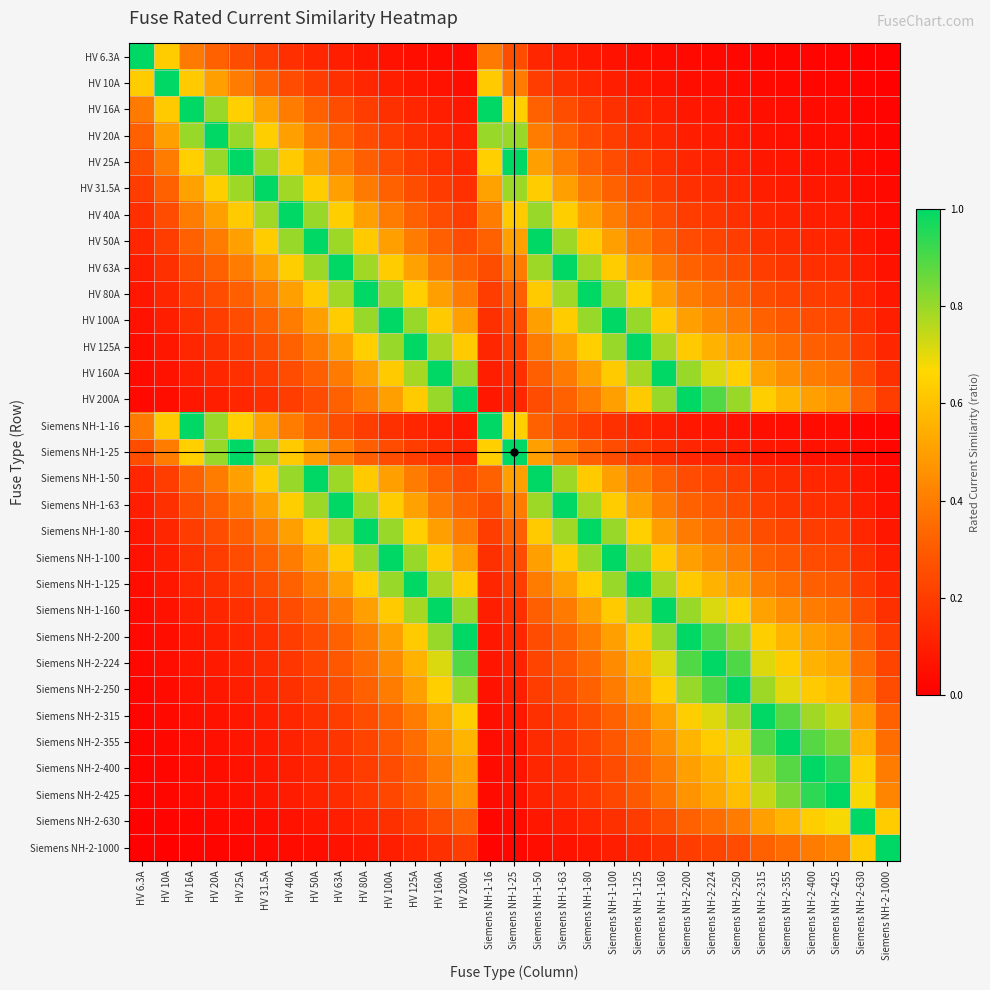

Reading right to left, what are all the values shown in this chart?

HV 6.3A: Siemens NH-2-1000=0.0	Siemens NH-2-630=0.0	Siemens NH-2-425=0.0	Siemens NH-2-400=0.0	Siemens NH-2-355=0.0	Siemens NH-2-315=0.0	Siemens NH-2-250=0.0	Siemens NH-2-224=0.0	Siemens NH-2-200=0.0	Siemens NH-1-160=0.0	Siemens NH-1-125=0.1	Siemens NH-1-100=0.1	Siemens NH-1-80=0.1	Siemens NH-1-63=0.1	Siemens NH-1-50=0.1	Siemens NH-1-25=0.3	Siemens NH-1-16=0.4	HV 200A=0.0	HV 160A=0.0	HV 125A=0.1	HV 100A=0.1	HV 80A=0.1	HV 63A=0.1	HV 50A=0.1	HV 40A=0.2	HV 31.5A=0.2	HV 25A=0.3	HV 20A=0.3	HV 16A=0.4	HV 10A=0.6	HV 6.3A=1.0
HV 10A: Siemens NH-2-1000=0.0	Siemens NH-2-630=0.0	Siemens NH-2-425=0.0	Siemens NH-2-400=0.0	Siemens NH-2-355=0.0	Siemens NH-2-315=0.0	Siemens NH-2-250=0.0	Siemens NH-2-224=0.0	Siemens NH-2-200=0.1	Siemens NH-1-160=0.1	Siemens NH-1-125=0.1	Siemens NH-1-100=0.1	Siemens NH-1-80=0.1	Siemens NH-1-63=0.2	Siemens NH-1-50=0.2	Siemens NH-1-25=0.4	Siemens NH-1-16=0.6	HV 200A=0.1	HV 160A=0.1	HV 125A=0.1	HV 100A=0.1	HV 80A=0.1	HV 63A=0.2	HV 50A=0.2	HV 40A=0.2	HV 31.5A=0.3	HV 25A=0.4	HV 20A=0.5	HV 16A=0.6	HV 10A=1.0	HV 6.3A=0.6
HV 16A: Siemens NH-2-1000=0.0	Siemens NH-2-630=0.0	Siemens NH-2-425=0.0	Siemens NH-2-400=0.0	Siemens NH-2-355=0.0	Siemens NH-2-315=0.1	Siemens NH-2-250=0.1	Siemens NH-2-224=0.1	Siemens NH-2-200=0.1	Siemens NH-1-160=0.1	Siemens NH-1-125=0.1	Siemens NH-1-100=0.2	Siemens NH-1-80=0.2	Siemens NH-1-63=0.3	Siemens NH-1-50=0.3	Siemens NH-1-25=0.6	Siemens NH-1-16=1.0	HV 200A=0.1	HV 160A=0.1	HV 125A=0.1	HV 100A=0.2	HV 80A=0.2	HV 63A=0.3	HV 50A=0.3	HV 40A=0.4	HV 31.5A=0.5	HV 25A=0.6	HV 20A=0.8	HV 16A=1.0	HV 10A=0.6	HV 6.3A=0.4
HV 20A: Siemens NH-2-1000=0.0	Siemens NH-2-630=0.0	Siemens NH-2-425=0.0	Siemens NH-2-400=0.1	Siemens NH-2-355=0.1	Siemens NH-2-315=0.1	Siemens NH-2-250=0.1	Siemens NH-2-224=0.1	Siemens NH-2-200=0.1	Siemens NH-1-160=0.1	Siemens NH-1-125=0.2	Siemens NH-1-100=0.2	Siemens NH-1-80=0.2	Siemens NH-1-63=0.3	Siemens NH-1-50=0.4	Siemens NH-1-25=0.8	Siemens NH-1-16=0.8	HV 200A=0.1	HV 160A=0.1	HV 125A=0.2	HV 100A=0.2	HV 80A=0.2	HV 63A=0.3	HV 50A=0.4	HV 40A=0.5	HV 31.5A=0.6	HV 25A=0.8	HV 20A=1.0	HV 16A=0.8	HV 10A=0.5	HV 6.3A=0.3
HV 25A: Siemens NH-2-1000=0.0	Siemens NH-2-630=0.0	Siemens NH-2-425=0.1	Siemens NH-2-400=0.1	Siemens NH-2-355=0.1	Siemens NH-2-315=0.1	Siemens NH-2-250=0.1	Siemens NH-2-224=0.1	Siemens NH-2-200=0.1	Siemens NH-1-160=0.2	Siemens NH-1-125=0.2	Siemens NH-1-100=0.2	Siemens NH-1-80=0.3	Siemens NH-1-63=0.4	Siemens NH-1-50=0.5	Siemens NH-1-25=1.0	Siemens NH-1-16=0.6	HV 200A=0.1	HV 160A=0.2	HV 125A=0.2	HV 100A=0.2	HV 80A=0.3	HV 63A=0.4	HV 50A=0.5	HV 40A=0.6	HV 31.5A=0.8	HV 25A=1.0	HV 20A=0.8	HV 16A=0.6	HV 10A=0.4	HV 6.3A=0.3
HV 31.5A: Siemens NH-2-1000=0.0	Siemens NH-2-630=0.1	Siemens NH-2-425=0.1	Siemens NH-2-400=0.1	Siemens NH-2-355=0.1	Siemens NH-2-315=0.1	Siemens NH-2-250=0.1	Siemens NH-2-224=0.1	Siemens NH-2-200=0.2	Siemens NH-1-160=0.2	Siemens NH-1-125=0.3	Siemens NH-1-100=0.3	Siemens NH-1-80=0.4	Siemens NH-1-63=0.5	Siemens NH-1-50=0.6	Siemens NH-1-25=0.8	Siemens NH-1-16=0.5	HV 200A=0.2	HV 160A=0.2	HV 125A=0.3	HV 100A=0.3	HV 80A=0.4	HV 63A=0.5	HV 50A=0.6	HV 40A=0.8	HV 31.5A=1.0	HV 25A=0.8	HV 20A=0.6	HV 16A=0.5	HV 10A=0.3	HV 6.3A=0.2
HV 40A: Siemens NH-2-1000=0.0	Siemens NH-2-630=0.1	Siemens NH-2-425=0.1	Siemens NH-2-400=0.1	Siemens NH-2-355=0.1	Siemens NH-2-315=0.1	Siemens NH-2-250=0.2	Siemens NH-2-224=0.2	Siemens NH-2-200=0.2	Siemens NH-1-160=0.2	Siemens NH-1-125=0.3	Siemens NH-1-100=0.4	Siemens NH-1-80=0.5	Siemens NH-1-63=0.6	Siemens NH-1-50=0.8	Siemens NH-1-25=0.6	Siemens NH-1-16=0.4	HV 200A=0.2	HV 160A=0.2	HV 125A=0.3	HV 100A=0.4	HV 80A=0.5	HV 63A=0.6	HV 50A=0.8	HV 40A=1.0	HV 31.5A=0.8	HV 25A=0.6	HV 20A=0.5	HV 16A=0.4	HV 10A=0.2	HV 6.3A=0.2
HV 50A: Siemens NH-2-1000=0.1	Siemens NH-2-630=0.1	Siemens NH-2-425=0.1	Siemens NH-2-400=0.1	Siemens NH-2-355=0.1	Siemens NH-2-315=0.2	Siemens NH-2-250=0.2	Siemens NH-2-224=0.2	Siemens NH-2-200=0.2	Siemens NH-1-160=0.3	Siemens NH-1-125=0.4	Siemens NH-1-100=0.5	Siemens NH-1-80=0.6	Siemens NH-1-63=0.8	Siemens NH-1-50=1.0	Siemens NH-1-25=0.5	Siemens NH-1-16=0.3	HV 200A=0.2	HV 160A=0.3	HV 125A=0.4	HV 100A=0.5	HV 80A=0.6	HV 63A=0.8	HV 50A=1.0	HV 40A=0.8	HV 31.5A=0.6	HV 25A=0.5	HV 20A=0.4	HV 16A=0.3	HV 10A=0.2	HV 6.3A=0.1
HV 63A: Siemens NH-2-1000=0.1	Siemens NH-2-630=0.1	Siemens NH-2-425=0.1	Siemens NH-2-400=0.2	Siemens NH-2-355=0.2	Siemens NH-2-315=0.2	Siemens NH-2-250=0.3	Siemens NH-2-224=0.3	Siemens NH-2-200=0.3	Siemens NH-1-160=0.4	Siemens NH-1-125=0.5	Siemens NH-1-100=0.6	Siemens NH-1-80=0.8	Siemens NH-1-63=1.0	Siemens NH-1-50=0.8	Siemens NH-1-25=0.4	Siemens NH-1-16=0.3	HV 200A=0.3	HV 160A=0.4	HV 125A=0.5	HV 100A=0.6	HV 80A=0.8	HV 63A=1.0	HV 50A=0.8	HV 40A=0.6	HV 31.5A=0.5	HV 25A=0.4	HV 20A=0.3	HV 16A=0.3	HV 10A=0.2	HV 6.3A=0.1
HV 80A: Siemens NH-2-1000=0.1	Siemens NH-2-630=0.1	Siemens NH-2-425=0.2	Siemens NH-2-400=0.2	Siemens NH-2-355=0.2	Siemens NH-2-315=0.3	Siemens NH-2-250=0.3	Siemens NH-2-224=0.4	Siemens NH-2-200=0.4	Siemens NH-1-160=0.5	Siemens NH-1-125=0.6	Siemens NH-1-100=0.8	Siemens NH-1-80=1.0	Siemens NH-1-63=0.8	Siemens NH-1-50=0.6	Siemens NH-1-25=0.3	Siemens NH-1-16=0.2	HV 200A=0.4	HV 160A=0.5	HV 125A=0.6	HV 100A=0.8	HV 80A=1.0	HV 63A=0.8	HV 50A=0.6	HV 40A=0.5	HV 31.5A=0.4	HV 25A=0.3	HV 20A=0.2	HV 16A=0.2	HV 10A=0.1	HV 6.3A=0.1
HV 100A: Siemens NH-2-1000=0.1	Siemens NH-2-630=0.2	Siemens NH-2-425=0.2	Siemens NH-2-400=0.2	Siemens NH-2-355=0.3	Siemens NH-2-315=0.3	Siemens NH-2-250=0.4	Siemens NH-2-224=0.4	Siemens NH-2-200=0.5	Siemens NH-1-160=0.6	Siemens NH-1-125=0.8	Siemens NH-1-100=1.0	Siemens NH-1-80=0.8	Siemens NH-1-63=0.6	Siemens NH-1-50=0.5	Siemens NH-1-25=0.2	Siemens NH-1-16=0.2	HV 200A=0.5	HV 160A=0.6	HV 125A=0.8	HV 100A=1.0	HV 80A=0.8	HV 63A=0.6	HV 50A=0.5	HV 40A=0.4	HV 31.5A=0.3	HV 25A=0.2	HV 20A=0.2	HV 16A=0.2	HV 10A=0.1	HV 6.3A=0.1
HV 125A: Siemens NH-2-1000=0.1	Siemens NH-2-630=0.2	Siemens NH-2-425=0.3	Siemens NH-2-400=0.3	Siemens NH-2-355=0.4	Siemens NH-2-315=0.4	Siemens NH-2-250=0.5	Siemens NH-2-224=0.6	Siemens NH-2-200=0.6	Siemens NH-1-160=0.8	Siemens NH-1-125=1.0	Siemens NH-1-100=0.8	Siemens NH-1-80=0.6	Siemens NH-1-63=0.5	Siemens NH-1-50=0.4	Siemens NH-1-25=0.2	Siemens NH-1-16=0.1	HV 200A=0.6	HV 160A=0.8	HV 125A=1.0	HV 100A=0.8	HV 80A=0.6	HV 63A=0.5	HV 50A=0.4	HV 40A=0.3	HV 31.5A=0.3	HV 25A=0.2	HV 20A=0.2	HV 16A=0.1	HV 10A=0.1	HV 6.3A=0.1
HV 160A: Siemens NH-2-1000=0.2	Siemens NH-2-630=0.3	Siemens NH-2-425=0.4	Siemens NH-2-400=0.4	Siemens NH-2-355=0.5	Siemens NH-2-315=0.5	Siemens NH-2-250=0.6	Siemens NH-2-224=0.7	Siemens NH-2-200=0.8	Siemens NH-1-160=1.0	Siemens NH-1-125=0.8	Siemens NH-1-100=0.6	Siemens NH-1-80=0.5	Siemens NH-1-63=0.4	Siemens NH-1-50=0.3	Siemens NH-1-25=0.2	Siemens NH-1-16=0.1	HV 200A=0.8	HV 160A=1.0	HV 125A=0.8	HV 100A=0.6	HV 80A=0.5	HV 63A=0.4	HV 50A=0.3	HV 40A=0.2	HV 31.5A=0.2	HV 25A=0.2	HV 20A=0.1	HV 16A=0.1	HV 10A=0.1	HV 6.3A=0.0
HV 200A: Siemens NH-2-1000=0.2	Siemens NH-2-630=0.3	Siemens NH-2-425=0.5	Siemens NH-2-400=0.5	Siemens NH-2-355=0.6	Siemens NH-2-315=0.6	Siemens NH-2-250=0.8	Siemens NH-2-224=0.9	Siemens NH-2-200=1.0	Siemens NH-1-160=0.8	Siemens NH-1-125=0.6	Siemens NH-1-100=0.5	Siemens NH-1-80=0.4	Siemens NH-1-63=0.3	Siemens NH-1-50=0.2	Siemens NH-1-25=0.1	Siemens NH-1-16=0.1	HV 200A=1.0	HV 160A=0.8	HV 125A=0.6	HV 100A=0.5	HV 80A=0.4	HV 63A=0.3	HV 50A=0.2	HV 40A=0.2	HV 31.5A=0.2	HV 25A=0.1	HV 20A=0.1	HV 16A=0.1	HV 10A=0.1	HV 6.3A=0.0
Siemens NH-1-16: Siemens NH-2-1000=0.0	Siemens NH-2-630=0.0	Siemens NH-2-425=0.0	Siemens NH-2-400=0.0	Siemens NH-2-355=0.0	Siemens NH-2-315=0.1	Siemens NH-2-250=0.1	Siemens NH-2-224=0.1	Siemens NH-2-200=0.1	Siemens NH-1-160=0.1	Siemens NH-1-125=0.1	Siemens NH-1-100=0.2	Siemens NH-1-80=0.2	Siemens NH-1-63=0.3	Siemens NH-1-50=0.3	Siemens NH-1-25=0.6	Siemens NH-1-16=1.0	HV 200A=0.1	HV 160A=0.1	HV 125A=0.1	HV 100A=0.2	HV 80A=0.2	HV 63A=0.3	HV 50A=0.3	HV 40A=0.4	HV 31.5A=0.5	HV 25A=0.6	HV 20A=0.8	HV 16A=1.0	HV 10A=0.6	HV 6.3A=0.4
Siemens NH-1-25: Siemens NH-2-1000=0.0	Siemens NH-2-630=0.0	Siemens NH-2-425=0.1	Siemens NH-2-400=0.1	Siemens NH-2-355=0.1	Siemens NH-2-315=0.1	Siemens NH-2-250=0.1	Siemens NH-2-224=0.1	Siemens NH-2-200=0.1	Siemens NH-1-160=0.2	Siemens NH-1-125=0.2	Siemens NH-1-100=0.2	Siemens NH-1-80=0.3	Siemens NH-1-63=0.4	Siemens NH-1-50=0.5	Siemens NH-1-25=1.0	Siemens NH-1-16=0.6	HV 200A=0.1	HV 160A=0.2	HV 125A=0.2	HV 100A=0.2	HV 80A=0.3	HV 63A=0.4	HV 50A=0.5	HV 40A=0.6	HV 31.5A=0.8	HV 25A=1.0	HV 20A=0.8	HV 16A=0.6	HV 10A=0.4	HV 6.3A=0.3
Siemens NH-1-50: Siemens NH-2-1000=0.1	Siemens NH-2-630=0.1	Siemens NH-2-425=0.1	Siemens NH-2-400=0.1	Siemens NH-2-355=0.1	Siemens NH-2-315=0.2	Siemens NH-2-250=0.2	Siemens NH-2-224=0.2	Siemens NH-2-200=0.2	Siemens NH-1-160=0.3	Siemens NH-1-125=0.4	Siemens NH-1-100=0.5	Siemens NH-1-80=0.6	Siemens NH-1-63=0.8	Siemens NH-1-50=1.0	Siemens NH-1-25=0.5	Siemens NH-1-16=0.3	HV 200A=0.2	HV 160A=0.3	HV 125A=0.4	HV 100A=0.5	HV 80A=0.6	HV 63A=0.8	HV 50A=1.0	HV 40A=0.8	HV 31.5A=0.6	HV 25A=0.5	HV 20A=0.4	HV 16A=0.3	HV 10A=0.2	HV 6.3A=0.1
Siemens NH-1-63: Siemens NH-2-1000=0.1	Siemens NH-2-630=0.1	Siemens NH-2-425=0.1	Siemens NH-2-400=0.2	Siemens NH-2-355=0.2	Siemens NH-2-315=0.2	Siemens NH-2-250=0.3	Siemens NH-2-224=0.3	Siemens NH-2-200=0.3	Siemens NH-1-160=0.4	Siemens NH-1-125=0.5	Siemens NH-1-100=0.6	Siemens NH-1-80=0.8	Siemens NH-1-63=1.0	Siemens NH-1-50=0.8	Siemens NH-1-25=0.4	Siemens NH-1-16=0.3	HV 200A=0.3	HV 160A=0.4	HV 125A=0.5	HV 100A=0.6	HV 80A=0.8	HV 63A=1.0	HV 50A=0.8	HV 40A=0.6	HV 31.5A=0.5	HV 25A=0.4	HV 20A=0.3	HV 16A=0.3	HV 10A=0.2	HV 6.3A=0.1
Siemens NH-1-80: Siemens NH-2-1000=0.1	Siemens NH-2-630=0.1	Siemens NH-2-425=0.2	Siemens NH-2-400=0.2	Siemens NH-2-355=0.2	Siemens NH-2-315=0.3	Siemens NH-2-250=0.3	Siemens NH-2-224=0.4	Siemens NH-2-200=0.4	Siemens NH-1-160=0.5	Siemens NH-1-125=0.6	Siemens NH-1-100=0.8	Siemens NH-1-80=1.0	Siemens NH-1-63=0.8	Siemens NH-1-50=0.6	Siemens NH-1-25=0.3	Siemens NH-1-16=0.2	HV 200A=0.4	HV 160A=0.5	HV 125A=0.6	HV 100A=0.8	HV 80A=1.0	HV 63A=0.8	HV 50A=0.6	HV 40A=0.5	HV 31.5A=0.4	HV 25A=0.3	HV 20A=0.2	HV 16A=0.2	HV 10A=0.1	HV 6.3A=0.1
Siemens NH-1-100: Siemens NH-2-1000=0.1	Siemens NH-2-630=0.2	Siemens NH-2-425=0.2	Siemens NH-2-400=0.2	Siemens NH-2-355=0.3	Siemens NH-2-315=0.3	Siemens NH-2-250=0.4	Siemens NH-2-224=0.4	Siemens NH-2-200=0.5	Siemens NH-1-160=0.6	Siemens NH-1-125=0.8	Siemens NH-1-100=1.0	Siemens NH-1-80=0.8	Siemens NH-1-63=0.6	Siemens NH-1-50=0.5	Siemens NH-1-25=0.2	Siemens NH-1-16=0.2	HV 200A=0.5	HV 160A=0.6	HV 125A=0.8	HV 100A=1.0	HV 80A=0.8	HV 63A=0.6	HV 50A=0.5	HV 40A=0.4	HV 31.5A=0.3	HV 25A=0.2	HV 20A=0.2	HV 16A=0.2	HV 10A=0.1	HV 6.3A=0.1
Siemens NH-1-125: Siemens NH-2-1000=0.1	Siemens NH-2-630=0.2	Siemens NH-2-425=0.3	Siemens NH-2-400=0.3	Siemens NH-2-355=0.4	Siemens NH-2-315=0.4	Siemens NH-2-250=0.5	Siemens NH-2-224=0.6	Siemens NH-2-200=0.6	Siemens NH-1-160=0.8	Siemens NH-1-125=1.0	Siemens NH-1-100=0.8	Siemens NH-1-80=0.6	Siemens NH-1-63=0.5	Siemens NH-1-50=0.4	Siemens NH-1-25=0.2	Siemens NH-1-16=0.1	HV 200A=0.6	HV 160A=0.8	HV 125A=1.0	HV 100A=0.8	HV 80A=0.6	HV 63A=0.5	HV 50A=0.4	HV 40A=0.3	HV 31.5A=0.3	HV 25A=0.2	HV 20A=0.2	HV 16A=0.1	HV 10A=0.1	HV 6.3A=0.1
Siemens NH-1-160: Siemens NH-2-1000=0.2	Siemens NH-2-630=0.3	Siemens NH-2-425=0.4	Siemens NH-2-400=0.4	Siemens NH-2-355=0.5	Siemens NH-2-315=0.5	Siemens NH-2-250=0.6	Siemens NH-2-224=0.7	Siemens NH-2-200=0.8	Siemens NH-1-160=1.0	Siemens NH-1-125=0.8	Siemens NH-1-100=0.6	Siemens NH-1-80=0.5	Siemens NH-1-63=0.4	Siemens NH-1-50=0.3	Siemens NH-1-25=0.2	Siemens NH-1-16=0.1	HV 200A=0.8	HV 160A=1.0	HV 125A=0.8	HV 100A=0.6	HV 80A=0.5	HV 63A=0.4	HV 50A=0.3	HV 40A=0.2	HV 31.5A=0.2	HV 25A=0.2	HV 20A=0.1	HV 16A=0.1	HV 10A=0.1	HV 6.3A=0.0
Siemens NH-2-200: Siemens NH-2-1000=0.2	Siemens NH-2-630=0.3	Siemens NH-2-425=0.5	Siemens NH-2-400=0.5	Siemens NH-2-355=0.6	Siemens NH-2-315=0.6	Siemens NH-2-250=0.8	Siemens NH-2-224=0.9	Siemens NH-2-200=1.0	Siemens NH-1-160=0.8	Siemens NH-1-125=0.6	Siemens NH-1-100=0.5	Siemens NH-1-80=0.4	Siemens NH-1-63=0.3	Siemens NH-1-50=0.2	Siemens NH-1-25=0.1	Siemens NH-1-16=0.1	HV 200A=1.0	HV 160A=0.8	HV 125A=0.6	HV 100A=0.5	HV 80A=0.4	HV 63A=0.3	HV 50A=0.2	HV 40A=0.2	HV 31.5A=0.2	HV 25A=0.1	HV 20A=0.1	HV 16A=0.1	HV 10A=0.1	HV 6.3A=0.0
Siemens NH-2-224: Siemens NH-2-1000=0.2	Siemens NH-2-630=0.4	Siemens NH-2-425=0.5	Siemens NH-2-400=0.6	Siemens NH-2-355=0.6	Siemens NH-2-315=0.7	Siemens NH-2-250=0.9	Siemens NH-2-224=1.0	Siemens NH-2-200=0.9	Siemens NH-1-160=0.7	Siemens NH-1-125=0.6	Siemens NH-1-100=0.4	Siemens NH-1-80=0.4	Siemens NH-1-63=0.3	Siemens NH-1-50=0.2	Siemens NH-1-25=0.1	Siemens NH-1-16=0.1	HV 200A=0.9	HV 160A=0.7	HV 125A=0.6	HV 100A=0.4	HV 80A=0.4	HV 63A=0.3	HV 50A=0.2	HV 40A=0.2	HV 31.5A=0.1	HV 25A=0.1	HV 20A=0.1	HV 16A=0.1	HV 10A=0.0	HV 6.3A=0.0
Siemens NH-2-250: Siemens NH-2-1000=0.2	Siemens NH-2-630=0.4	Siemens NH-2-425=0.6	Siemens NH-2-400=0.6	Siemens NH-2-355=0.7	Siemens NH-2-315=0.8	Siemens NH-2-250=1.0	Siemens NH-2-224=0.9	Siemens NH-2-200=0.8	Siemens NH-1-160=0.6	Siemens NH-1-125=0.5	Siemens NH-1-100=0.4	Siemens NH-1-80=0.3	Siemens NH-1-63=0.3	Siemens NH-1-50=0.2	Siemens NH-1-25=0.1	Siemens NH-1-16=0.1	HV 200A=0.8	HV 160A=0.6	HV 125A=0.5	HV 100A=0.4	HV 80A=0.3	HV 63A=0.3	HV 50A=0.2	HV 40A=0.2	HV 31.5A=0.1	HV 25A=0.1	HV 20A=0.1	HV 16A=0.1	HV 10A=0.0	HV 6.3A=0.0
Siemens NH-2-315: Siemens NH-2-1000=0.3	Siemens NH-2-630=0.5	Siemens NH-2-425=0.7	Siemens NH-2-400=0.8	Siemens NH-2-355=0.9	Siemens NH-2-315=1.0	Siemens NH-2-250=0.8	Siemens NH-2-224=0.7	Siemens NH-2-200=0.6	Siemens NH-1-160=0.5	Siemens NH-1-125=0.4	Siemens NH-1-100=0.3	Siemens NH-1-80=0.3	Siemens NH-1-63=0.2	Siemens NH-1-50=0.2	Siemens NH-1-25=0.1	Siemens NH-1-16=0.1	HV 200A=0.6	HV 160A=0.5	HV 125A=0.4	HV 100A=0.3	HV 80A=0.3	HV 63A=0.2	HV 50A=0.2	HV 40A=0.1	HV 31.5A=0.1	HV 25A=0.1	HV 20A=0.1	HV 16A=0.1	HV 10A=0.0	HV 6.3A=0.0
Siemens NH-2-355: Siemens NH-2-1000=0.4	Siemens NH-2-630=0.6	Siemens NH-2-425=0.8	Siemens NH-2-400=0.9	Siemens NH-2-355=1.0	Siemens NH-2-315=0.9	Siemens NH-2-250=0.7	Siemens NH-2-224=0.6	Siemens NH-2-200=0.6	Siemens NH-1-160=0.5	Siemens NH-1-125=0.4	Siemens NH-1-100=0.3	Siemens NH-1-80=0.2	Siemens NH-1-63=0.2	Siemens NH-1-50=0.1	Siemens NH-1-25=0.1	Siemens NH-1-16=0.0	HV 200A=0.6	HV 160A=0.5	HV 125A=0.4	HV 100A=0.3	HV 80A=0.2	HV 63A=0.2	HV 50A=0.1	HV 40A=0.1	HV 31.5A=0.1	HV 25A=0.1	HV 20A=0.1	HV 16A=0.0	HV 10A=0.0	HV 6.3A=0.0
Siemens NH-2-400: Siemens NH-2-1000=0.4	Siemens NH-2-630=0.6	Siemens NH-2-425=0.9	Siemens NH-2-400=1.0	Siemens NH-2-355=0.9	Siemens NH-2-315=0.8	Siemens NH-2-250=0.6	Siemens NH-2-224=0.6	Siemens NH-2-200=0.5	Siemens NH-1-160=0.4	Siemens NH-1-125=0.3	Siemens NH-1-100=0.2	Siemens NH-1-80=0.2	Siemens NH-1-63=0.2	Siemens NH-1-50=0.1	Siemens NH-1-25=0.1	Siemens NH-1-16=0.0	HV 200A=0.5	HV 160A=0.4	HV 125A=0.3	HV 100A=0.2	HV 80A=0.2	HV 63A=0.2	HV 50A=0.1	HV 40A=0.1	HV 31.5A=0.1	HV 25A=0.1	HV 20A=0.1	HV 16A=0.0	HV 10A=0.0	HV 6.3A=0.0
Siemens NH-2-425: Siemens NH-2-1000=0.4	Siemens NH-2-630=0.7	Siemens NH-2-425=1.0	Siemens NH-2-400=0.9	Siemens NH-2-355=0.8	Siemens NH-2-315=0.7	Siemens NH-2-250=0.6	Siemens NH-2-224=0.5	Siemens NH-2-200=0.5	Siemens NH-1-160=0.4	Siemens NH-1-125=0.3	Siemens NH-1-100=0.2	Siemens NH-1-80=0.2	Siemens NH-1-63=0.1	Siemens NH-1-50=0.1	Siemens NH-1-25=0.1	Siemens NH-1-16=0.0	HV 200A=0.5	HV 160A=0.4	HV 125A=0.3	HV 100A=0.2	HV 80A=0.2	HV 63A=0.1	HV 50A=0.1	HV 40A=0.1	HV 31.5A=0.1	HV 25A=0.1	HV 20A=0.0	HV 16A=0.0	HV 10A=0.0	HV 6.3A=0.0
Siemens NH-2-630: Siemens NH-2-1000=0.6	Siemens NH-2-630=1.0	Siemens NH-2-425=0.7	Siemens NH-2-400=0.6	Siemens NH-2-355=0.6	Siemens NH-2-315=0.5	Siemens NH-2-250=0.4	Siemens NH-2-224=0.4	Siemens NH-2-200=0.3	Siemens NH-1-160=0.3	Siemens NH-1-125=0.2	Siemens NH-1-100=0.2	Siemens NH-1-80=0.1	Siemens NH-1-63=0.1	Siemens NH-1-50=0.1	Siemens NH-1-25=0.0	Siemens NH-1-16=0.0	HV 200A=0.3	HV 160A=0.3	HV 125A=0.2	HV 100A=0.2	HV 80A=0.1	HV 63A=0.1	HV 50A=0.1	HV 40A=0.1	HV 31.5A=0.1	HV 25A=0.0	HV 20A=0.0	HV 16A=0.0	HV 10A=0.0	HV 6.3A=0.0
Siemens NH-2-1000: Siemens NH-2-1000=1.0	Siemens NH-2-630=0.6	Siemens NH-2-425=0.4	Siemens NH-2-400=0.4	Siemens NH-2-355=0.4	Siemens NH-2-315=0.3	Siemens NH-2-250=0.2	Siemens NH-2-224=0.2	Siemens NH-2-200=0.2	Siemens NH-1-160=0.2	Siemens NH-1-125=0.1	Siemens NH-1-100=0.1	Siemens NH-1-80=0.1	Siemens NH-1-63=0.1	Siemens NH-1-50=0.1	Siemens NH-1-25=0.0	Siemens NH-1-16=0.0	HV 200A=0.2	HV 160A=0.2	HV 125A=0.1	HV 100A=0.1	HV 80A=0.1	HV 63A=0.1	HV 50A=0.1	HV 40A=0.0	HV 31.5A=0.0	HV 25A=0.0	HV 20A=0.0	HV 16A=0.0	HV 10A=0.0	HV 6.3A=0.0